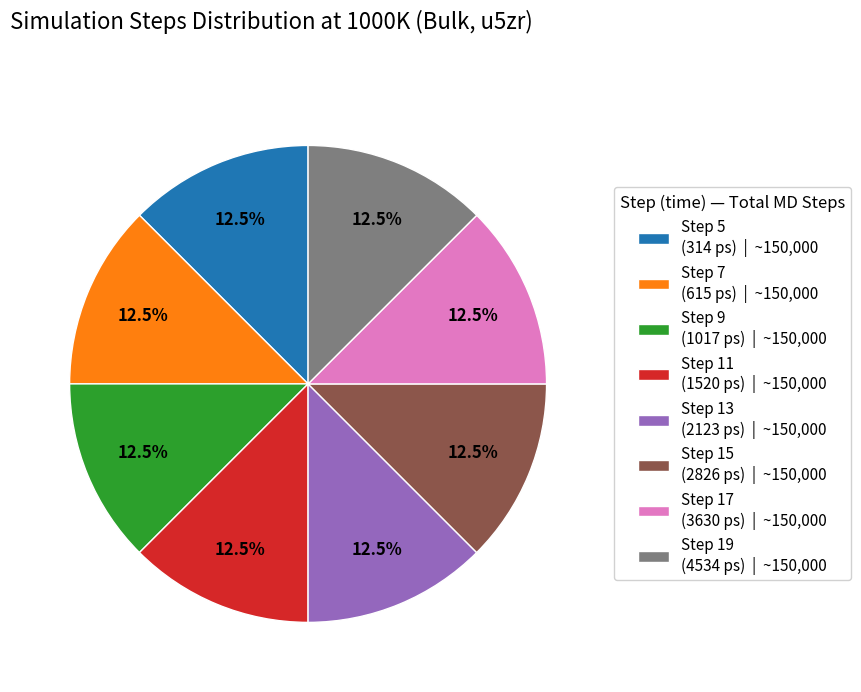

Do Step 5 (314 ps) | ~150,000 and Step 19 (4534 ps) | ~150,000 together represent more than half of the pie?

No